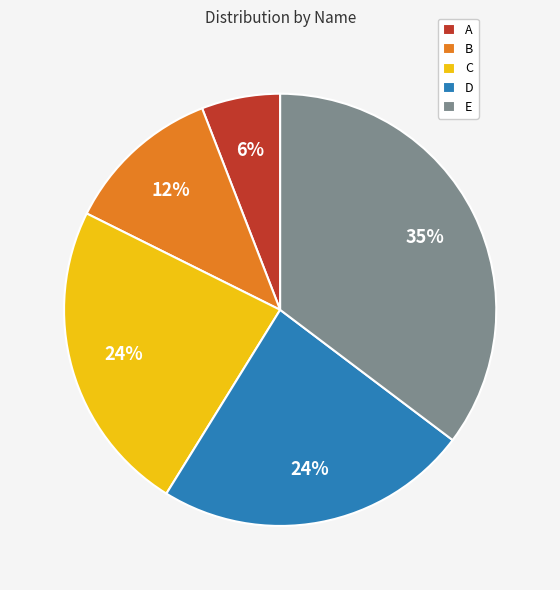

Does C represent more than half of the total?

No